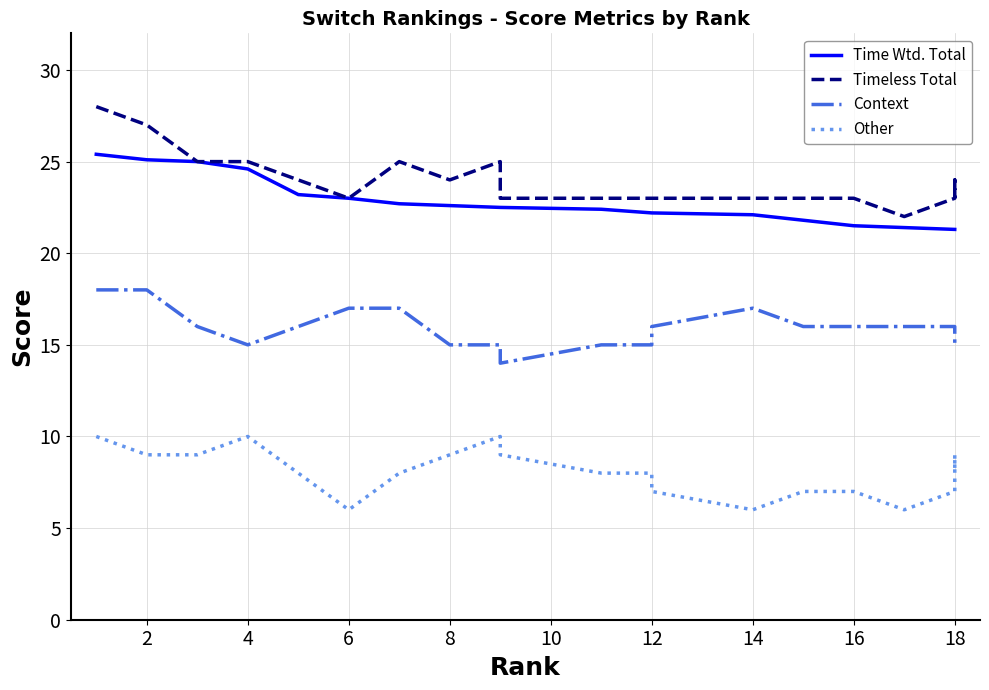

In Context, how many points are higher than both neighbors (excluding endpoints)?

1